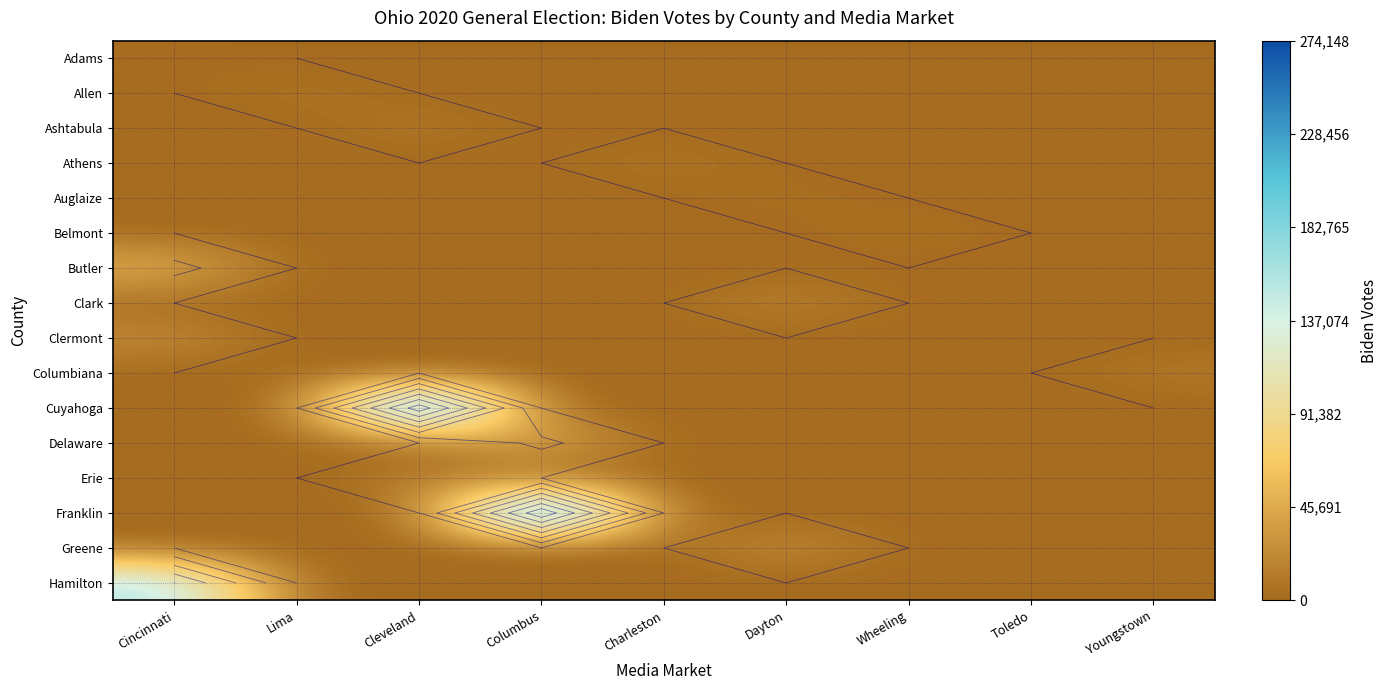

Where is Hamilton nearest to the value 80752?

Lima